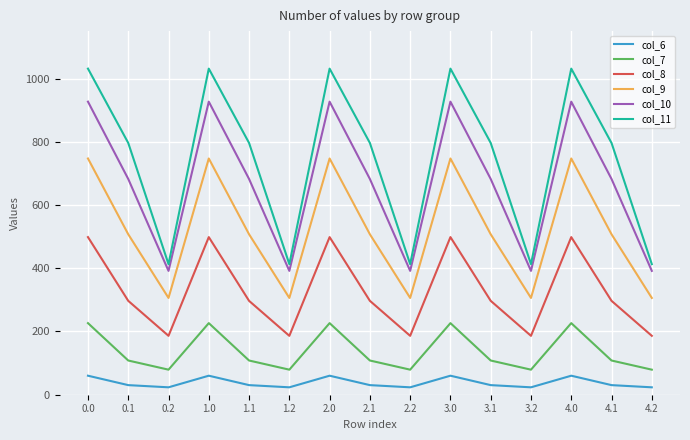

Is it true that col_6 equals 23.4 at 0.2?

True